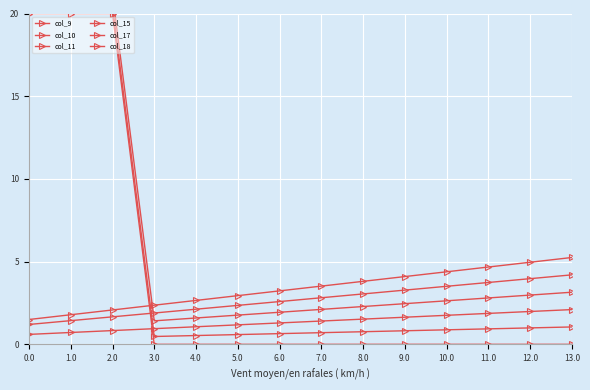

At which category is the sum across all series the highest?

2.0